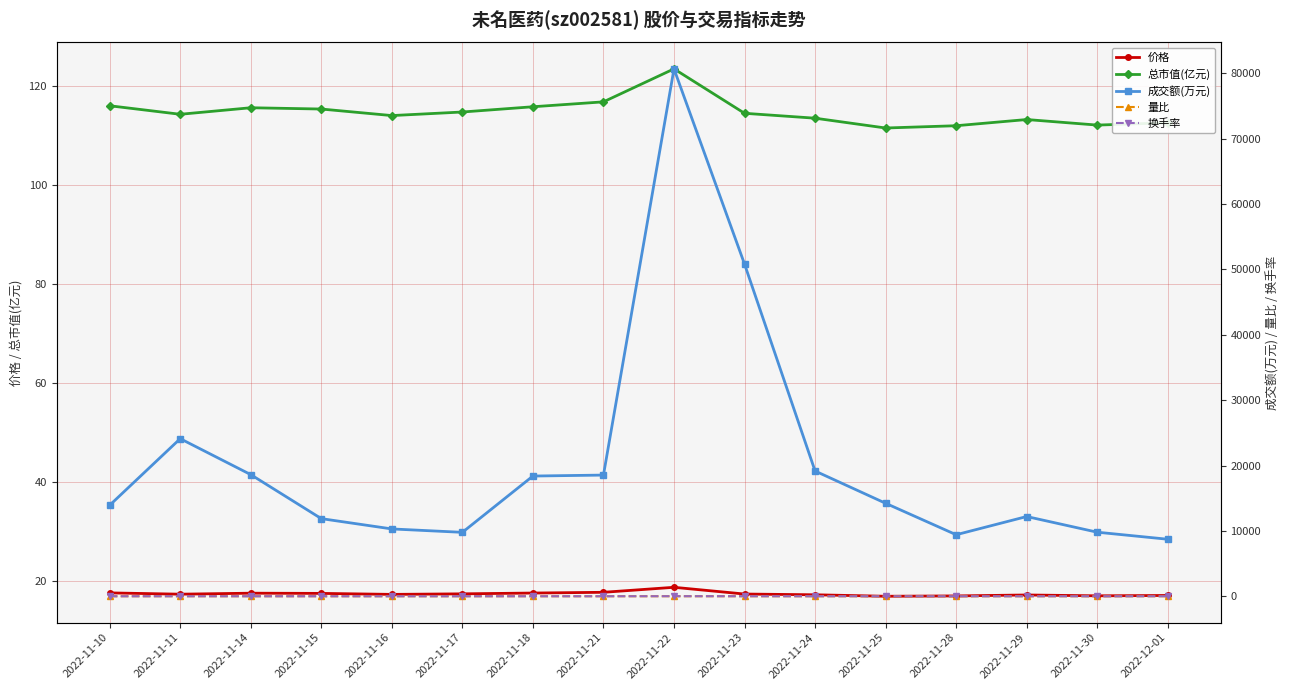

Rank the series at 2022-11-14 from highest to lowest value.

成交额(万元), 总市值(亿元), 价格, 换手率, 量比